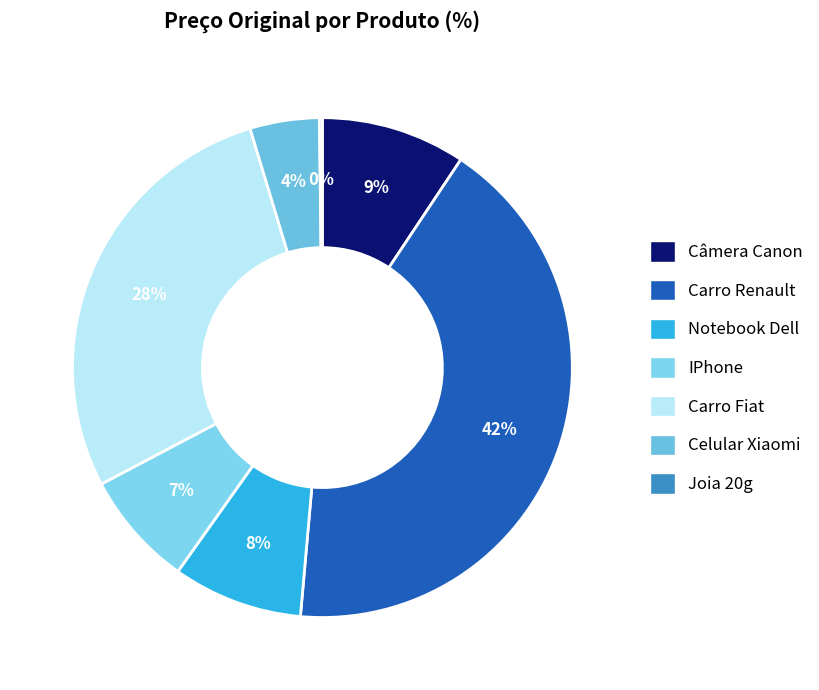

Is Notebook Dell the majority of the pie?

No